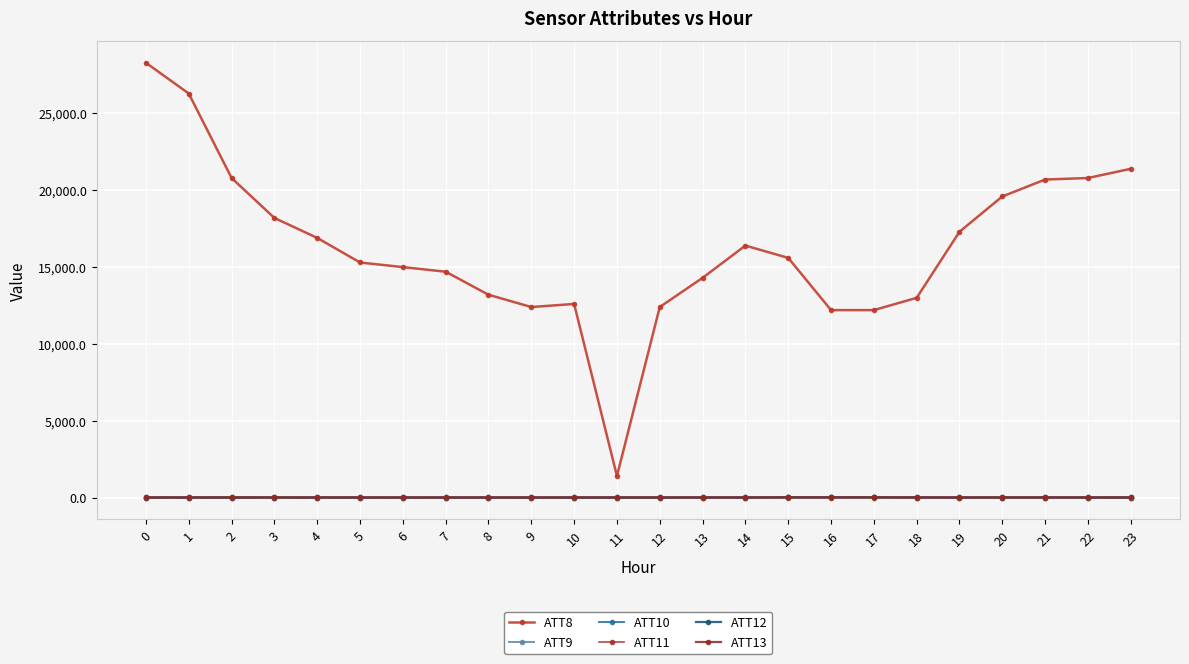

What are all the series names shown in the legend?

ATT8, ATT9, ATT10, ATT11, ATT12, ATT13